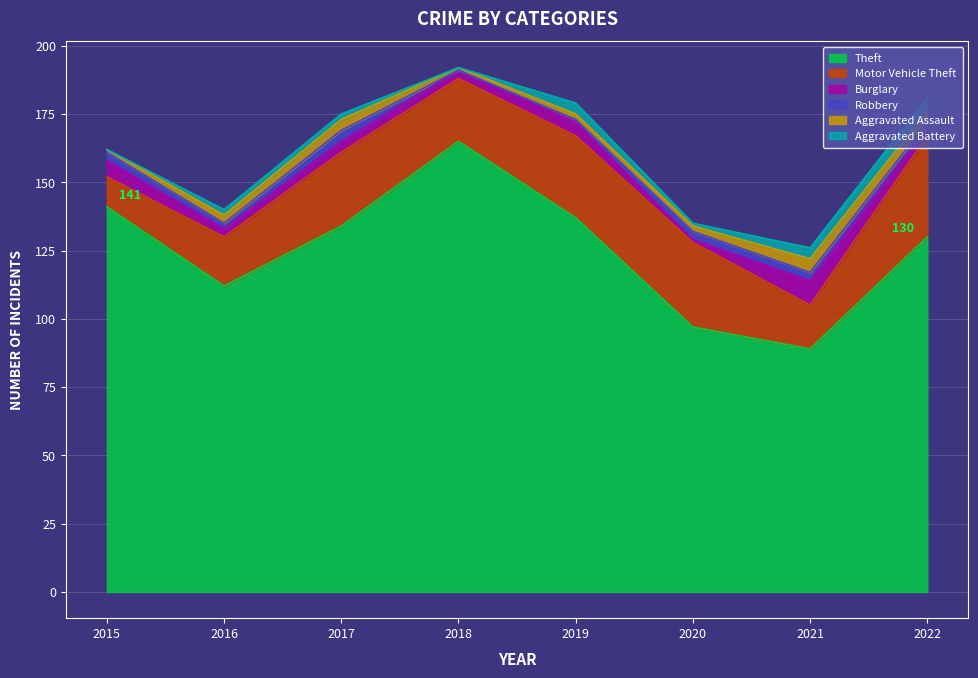

Reading left to right, list all the values displayed in this chart.

Theft: 2015=141	2016=112	2017=134	2018=165	2019=137	2020=97	2021=89	2022=130
Motor Vehicle Theft: 2015=11	2016=18	2017=27	2018=23	2019=30	2020=31	2021=16	2022=37
Burglary: 2015=6	2016=3	2017=4	2018=3	2019=5	2020=1	2021=9	2022=3
Robbery: 2015=3	2016=2	2017=4	2018=0	2019=1	2020=3	2021=3	2022=2
Aggravated Assault: 2015=1	2016=3	2017=4	2018=1	2019=2	2020=2	2021=5	2022=4
Aggravated Battery: 2015=0	2016=2	2017=2	2018=0	2019=4	2020=1	2021=4	2022=5